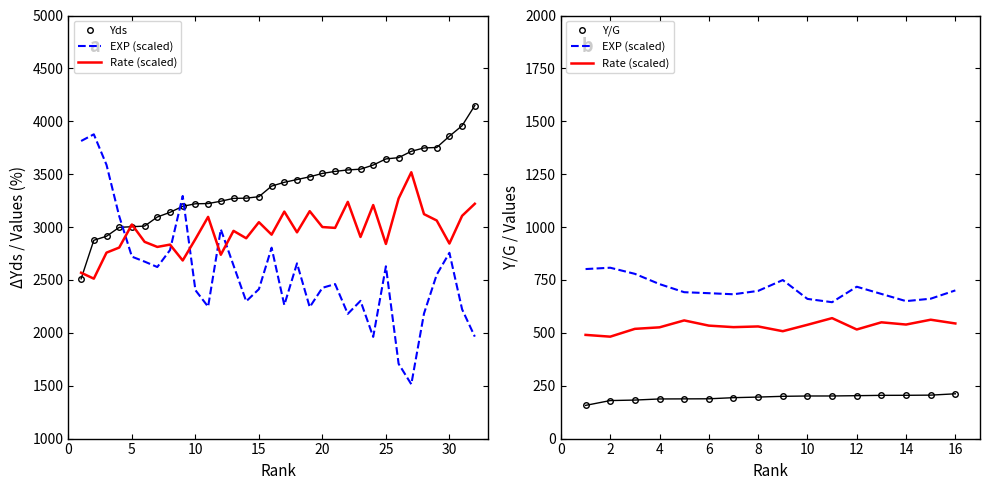

What is the average value of the EXP series?

2570.9